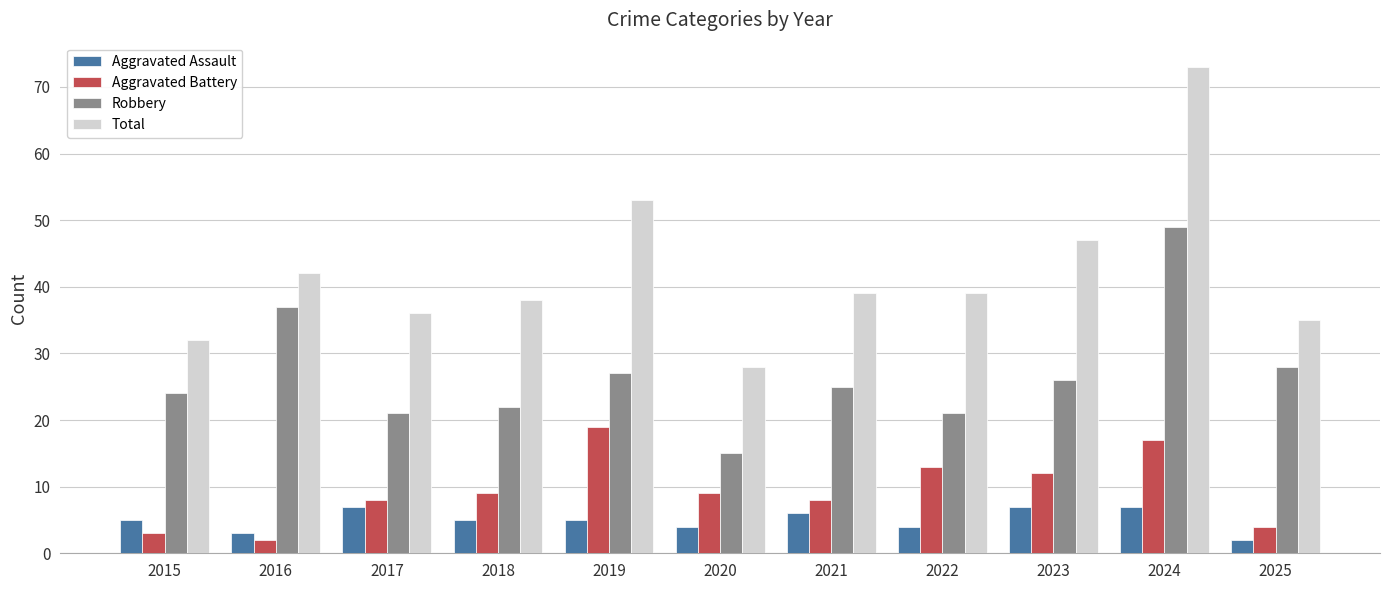

Reading left to right, list all the values displayed in this chart.

Aggravated Assault: 5	3	7	5	5	4	6	4	7	7	2
Aggravated Battery: 3	2	8	9	19	9	8	13	12	17	4
Robbery: 24	37	21	22	27	15	25	21	26	49	28
Total: 32	42	36	38	53	28	39	39	47	73	35